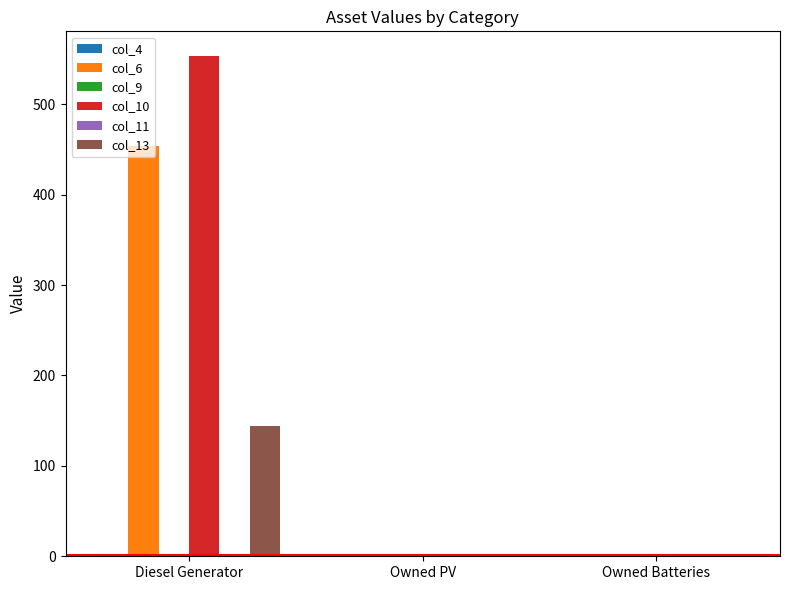

At which category is the sum across all series the highest?

Diesel Generator